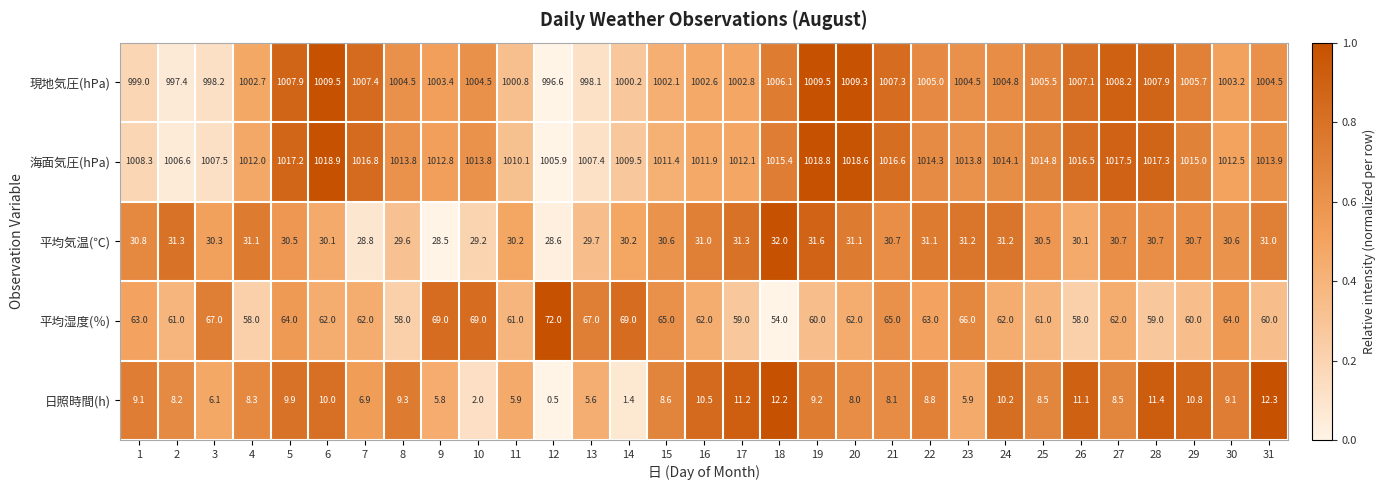

What is the difference between the highest and lowest values at 11?

1004.2